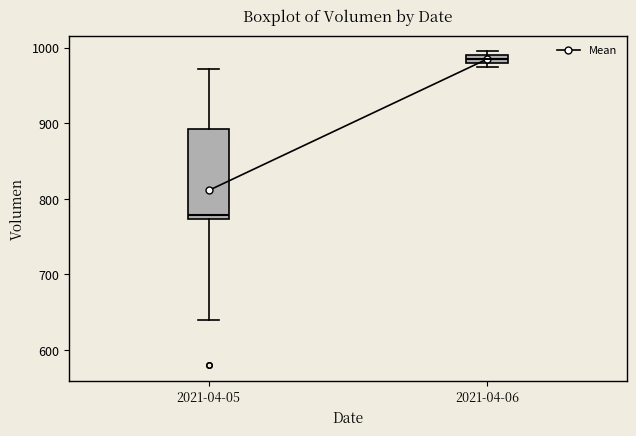

Comparing the boxes themselves (not the whiskers), which one is the tallest?

2021-04-05